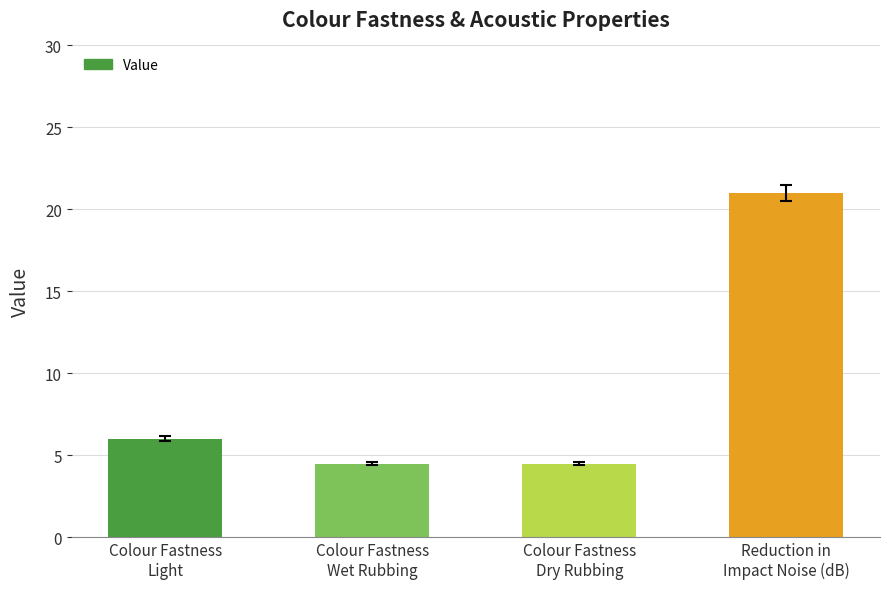

Between Reduction in
Impact Noise (dB) and Colour Fastness
Dry Rubbing, which is larger?

Reduction in
Impact Noise (dB)